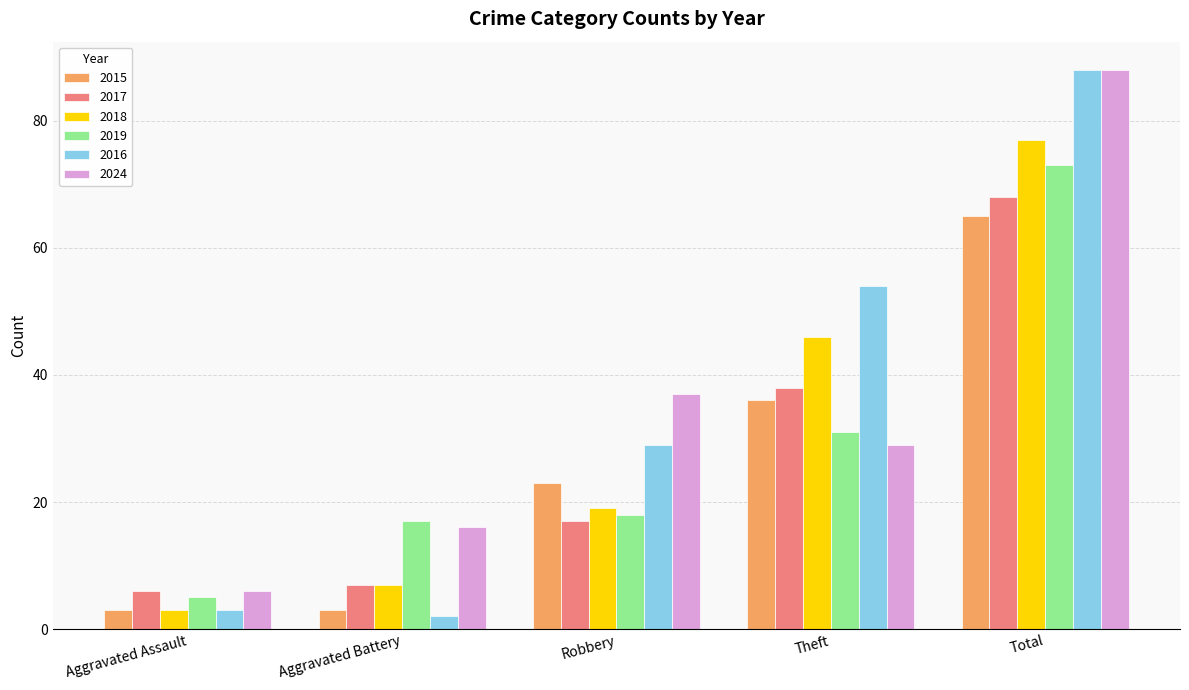

Where is 2015 nearest to the value 34?

Theft